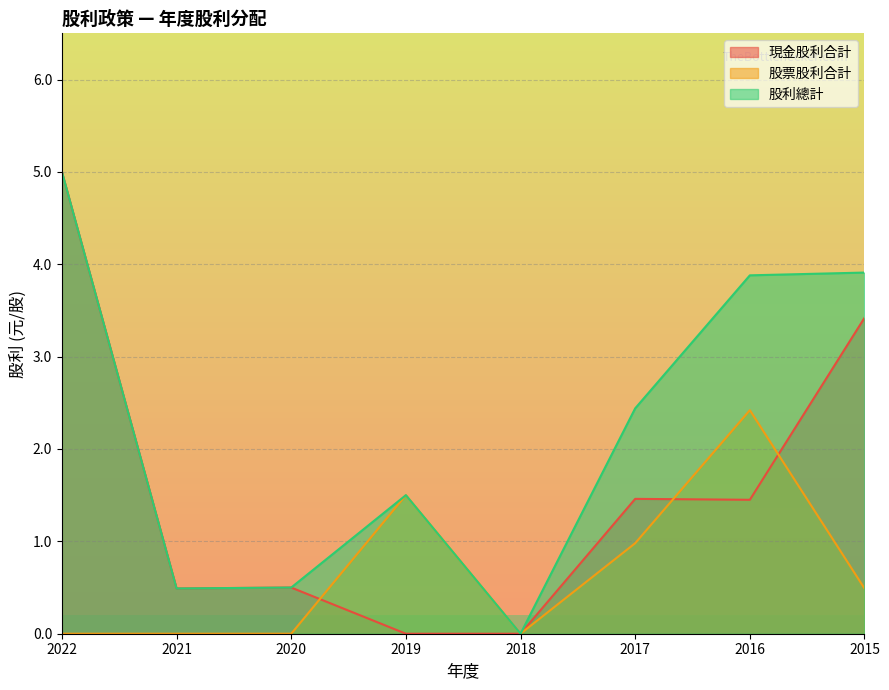

Which category has the lowest value across all series?

2019